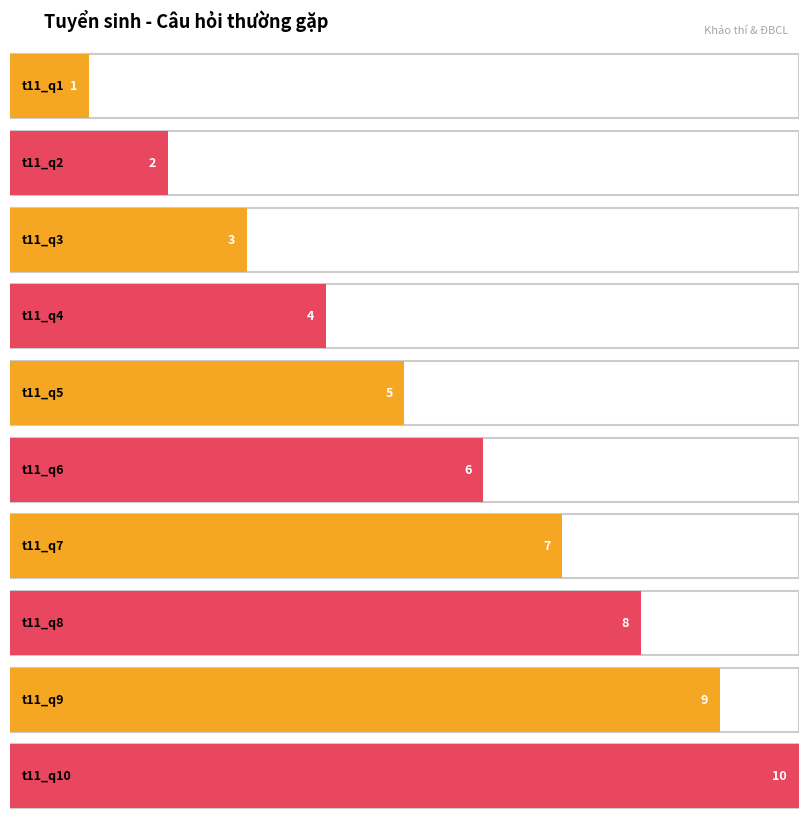

Reading left to right, what are all the values shown in this chart?

t11_q1=1	t11_q2=2	t11_q3=3	t11_q4=4	t11_q5=5	t11_q6=6	t11_q7=7	t11_q8=8	t11_q9=9	t11_q10=10